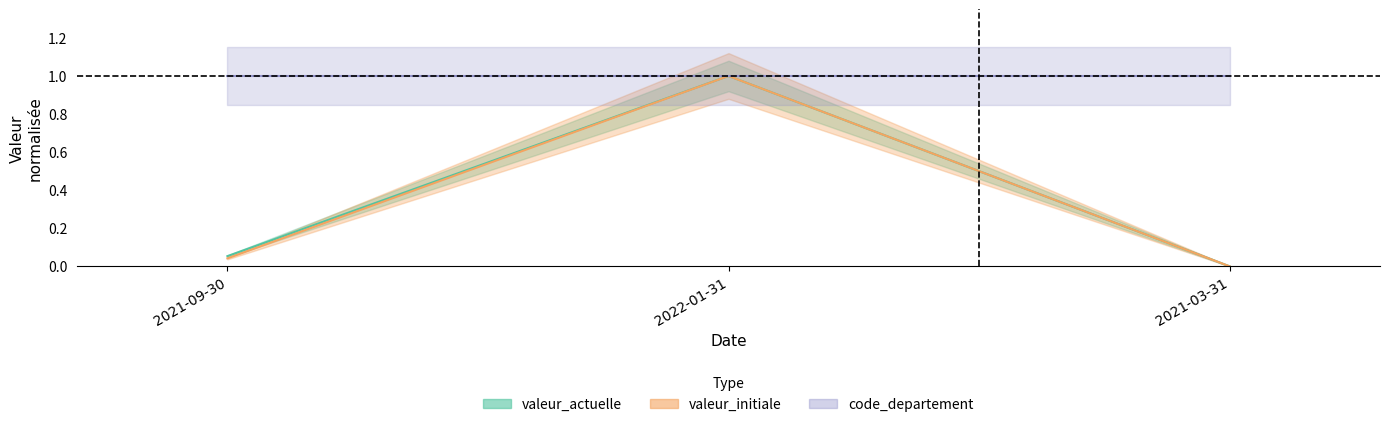

What is the label of the 2nd point from the left?

2022-01-31